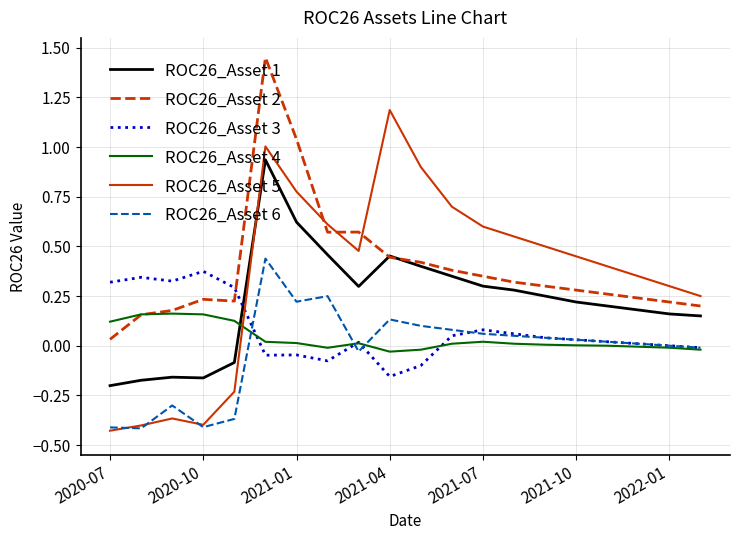

Which series has the widest spread of values?

ROC26_Asset 5